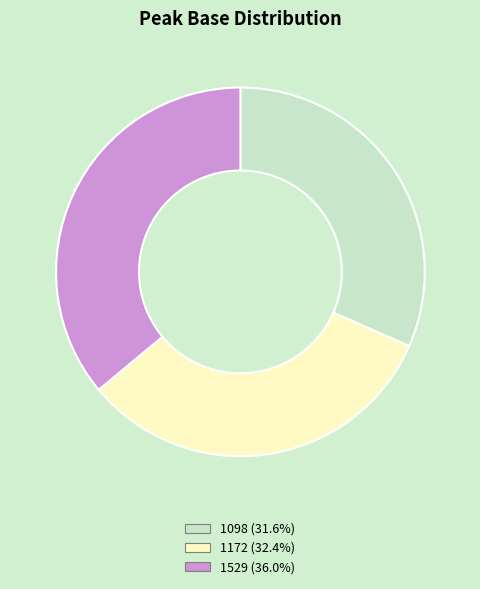

Which category has the biggest portion of the pie?

1529